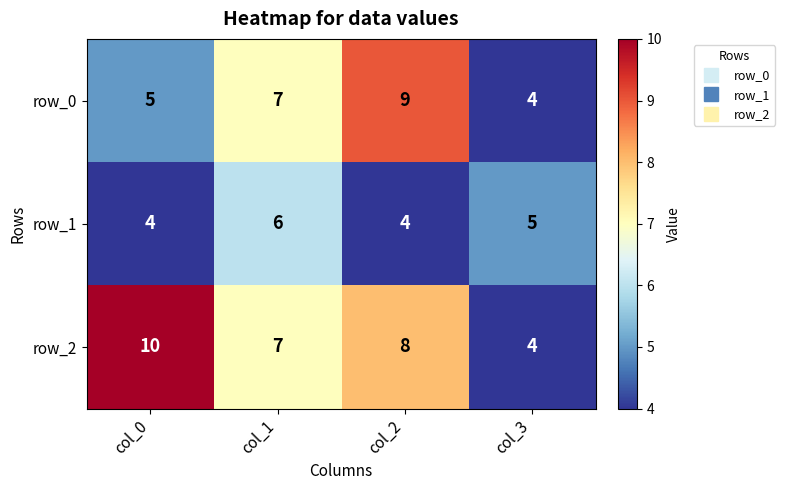

Which series has the largest total across all categories?

row_2